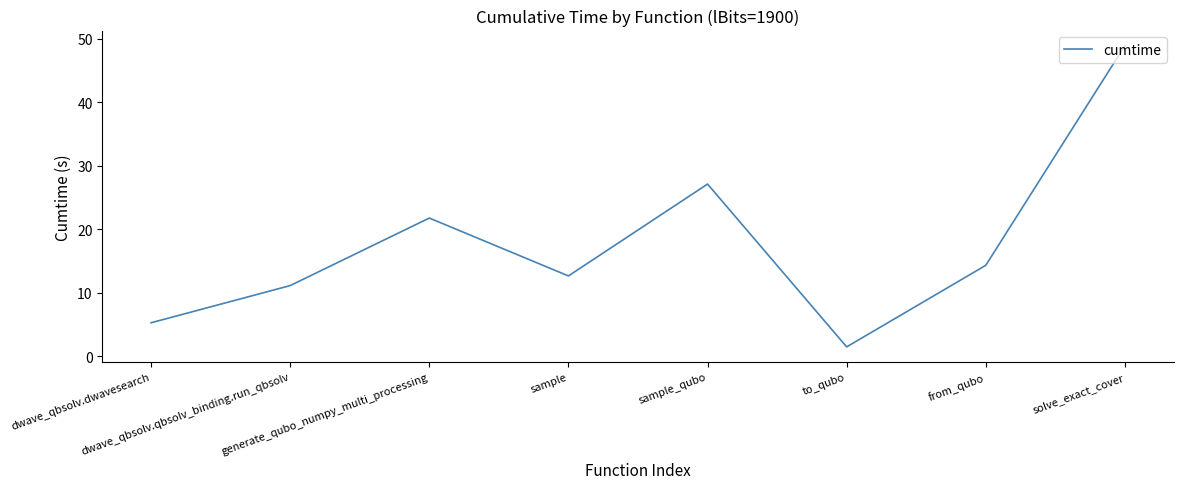

How many interior local peaks (higher than both neighbors) does the data have?

2